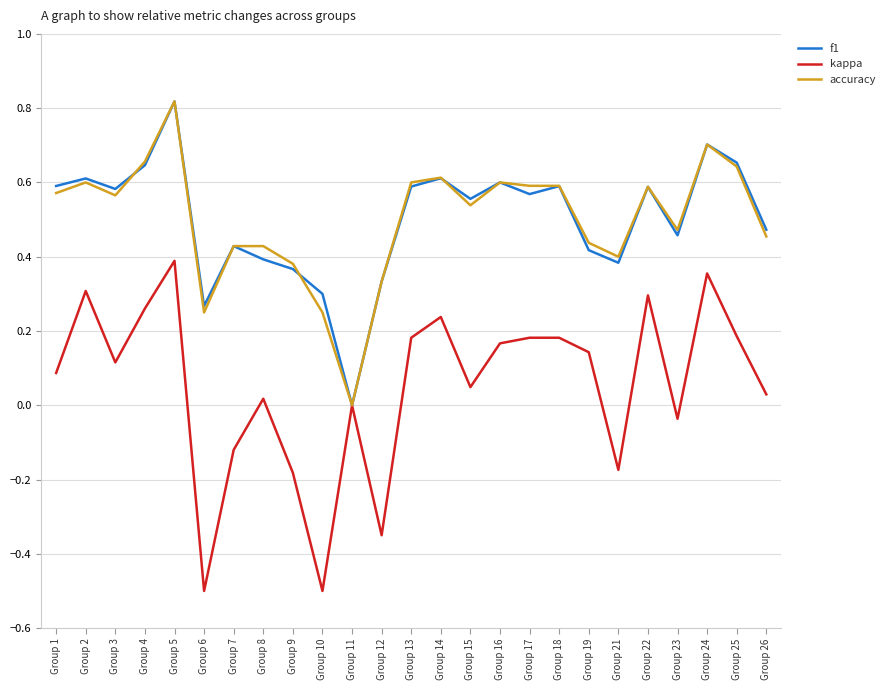

At which category does the chart reach its peak across all series?

Group 5